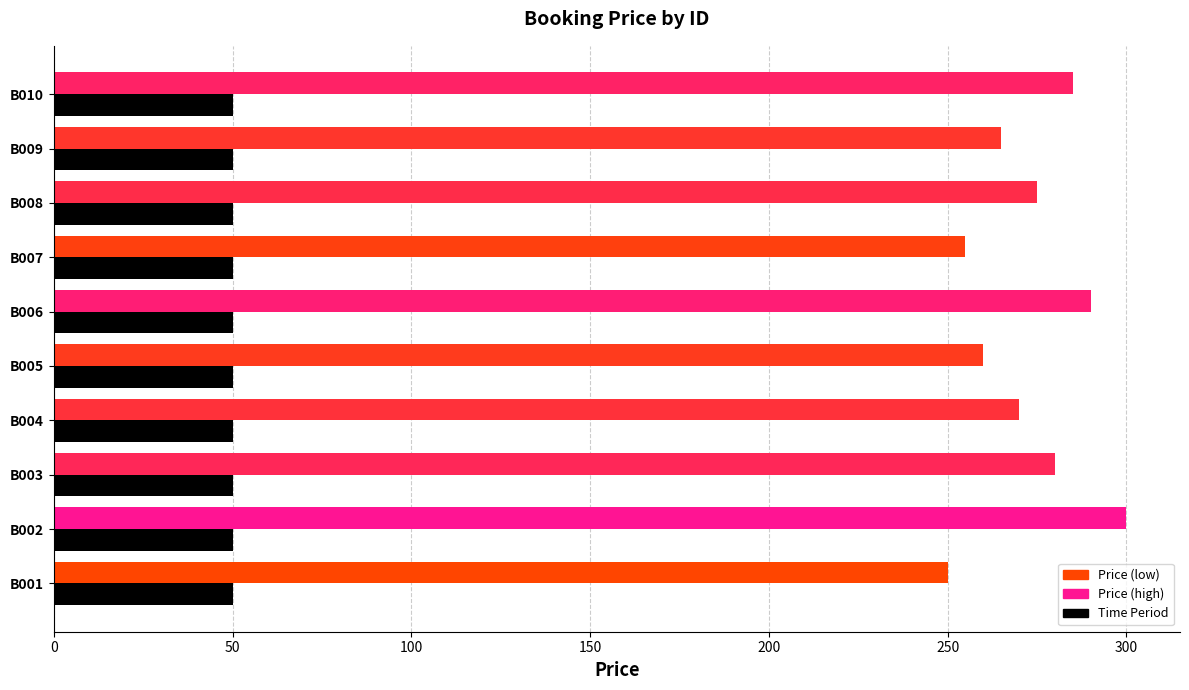

What is the maximum value shown in the chart?

300